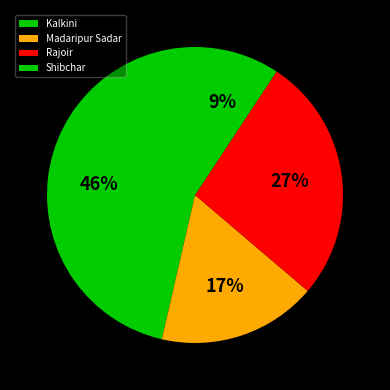

What is the change in value from Kalkini to Madaripur Sadar?

-3656